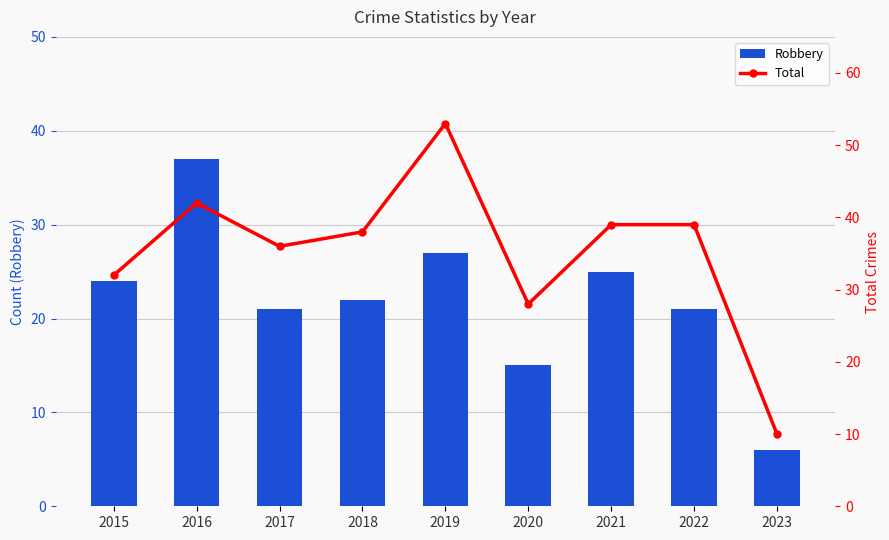

At which category does the chart reach its minimum across all series?

2023